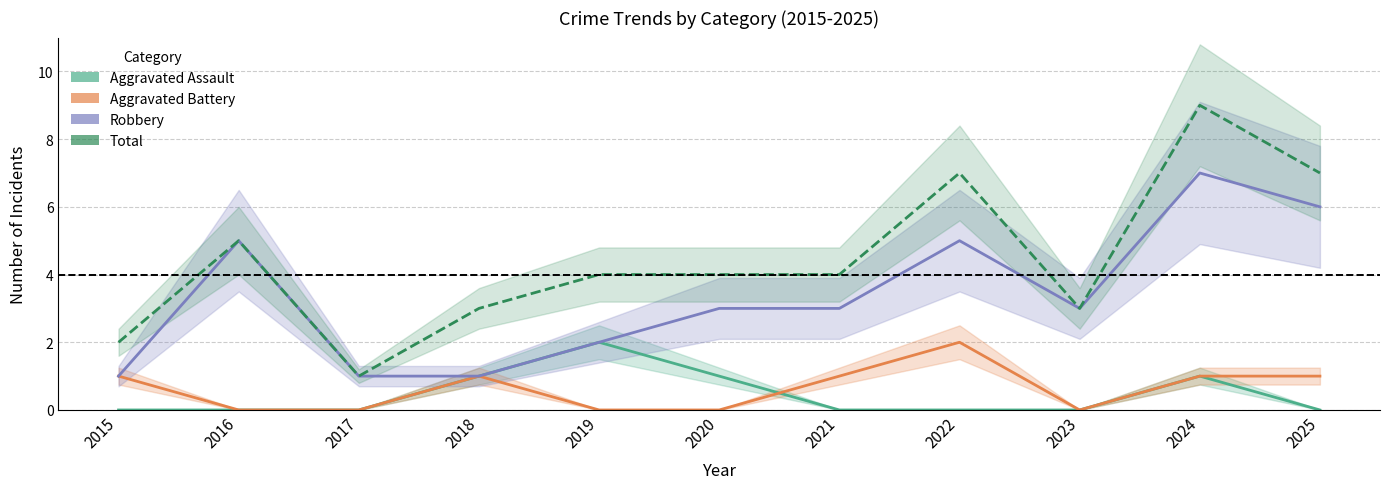

Where is Robbery nearest to the value 4?

2016